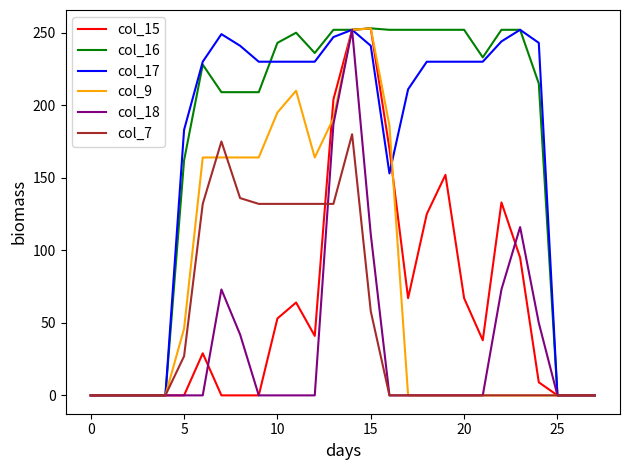

What is the maximum value shown in the chart?

253